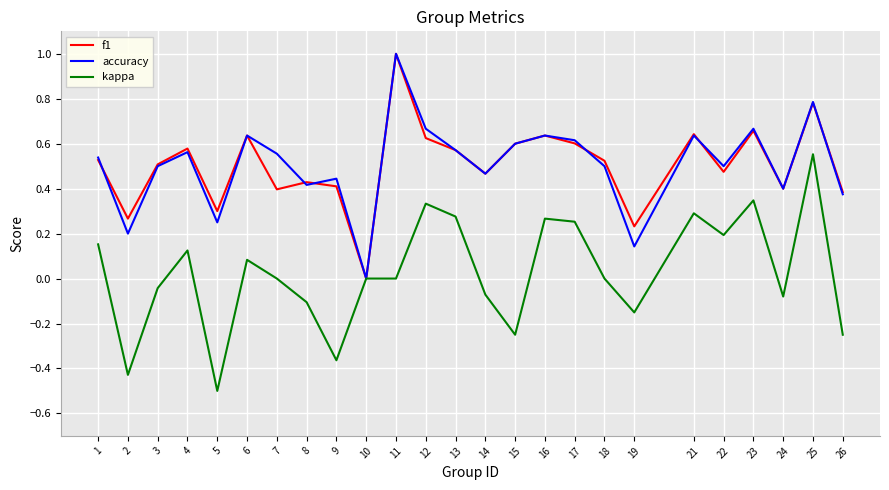

What are all the series names shown in the legend?

f1, accuracy, kappa